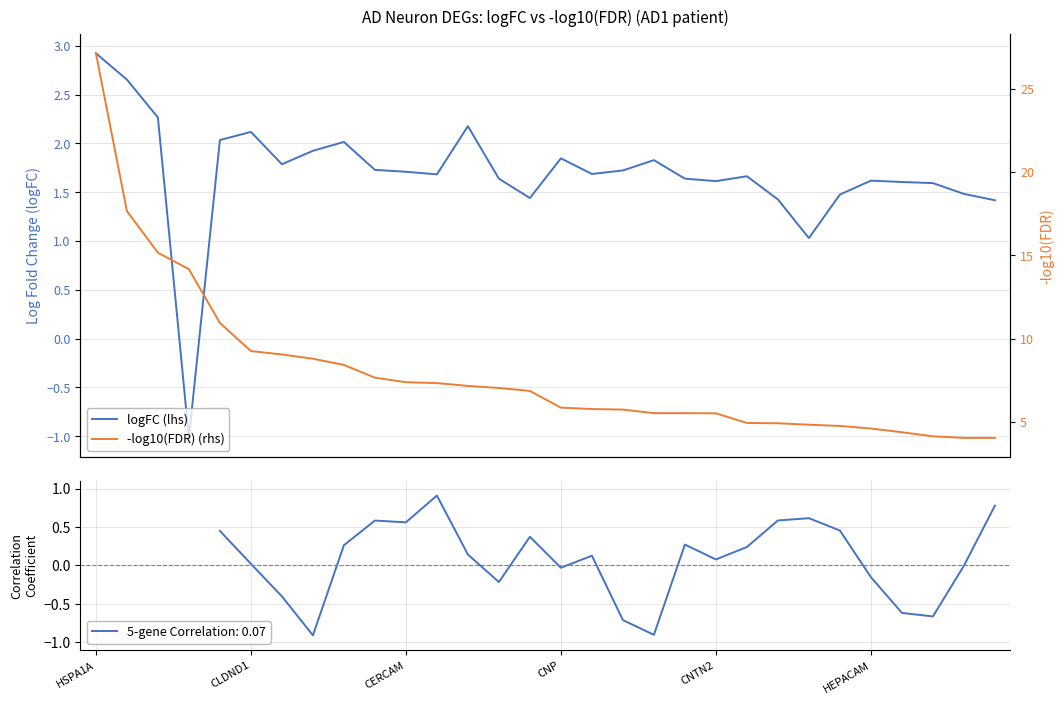

What is the average value of the -log10(FDR) (rhs) series?

8.0